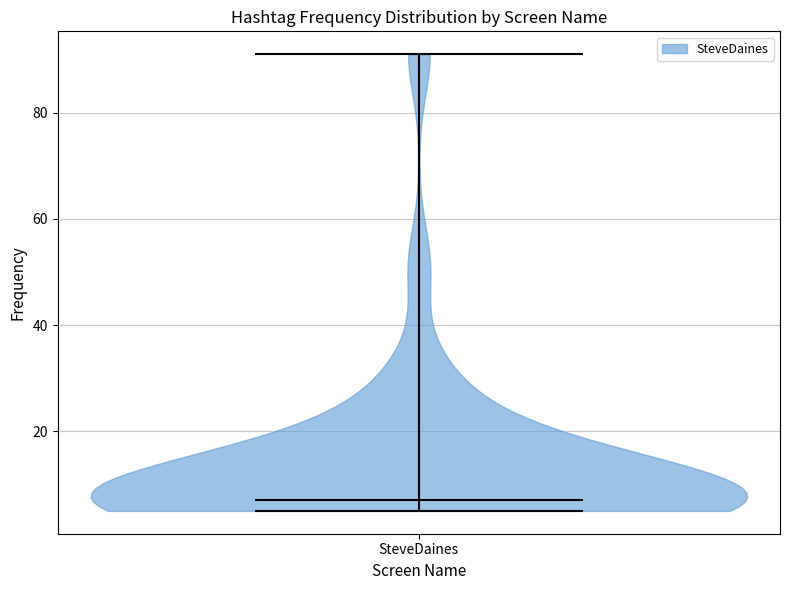

Read this violin plot against the y-axis: where its median line is, and the lowest and highest points the violin reaches. The values are not printed on the chart, so give them approximately, as read against the axis.

median line 8, lowest point 6, highest point 92